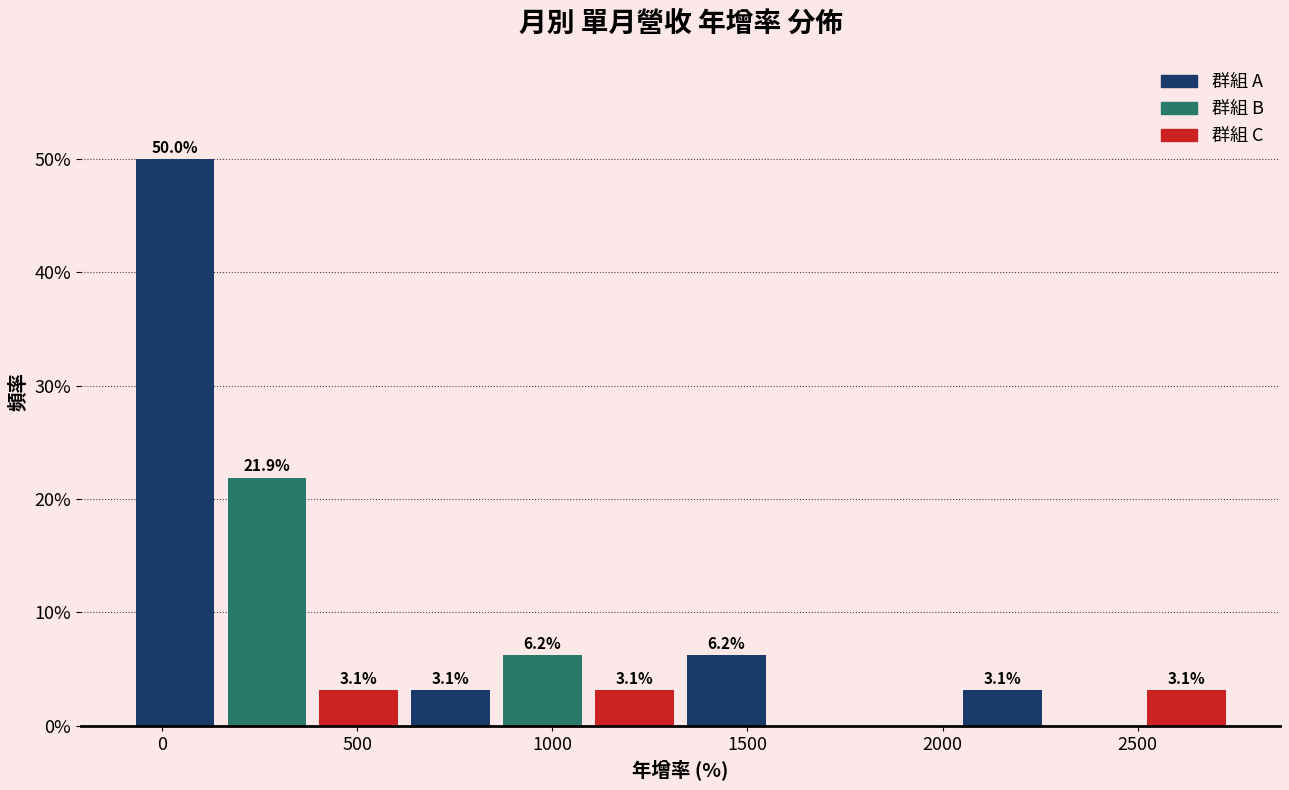

Which range on the x-axis has the tallest bar?

-100 to 150